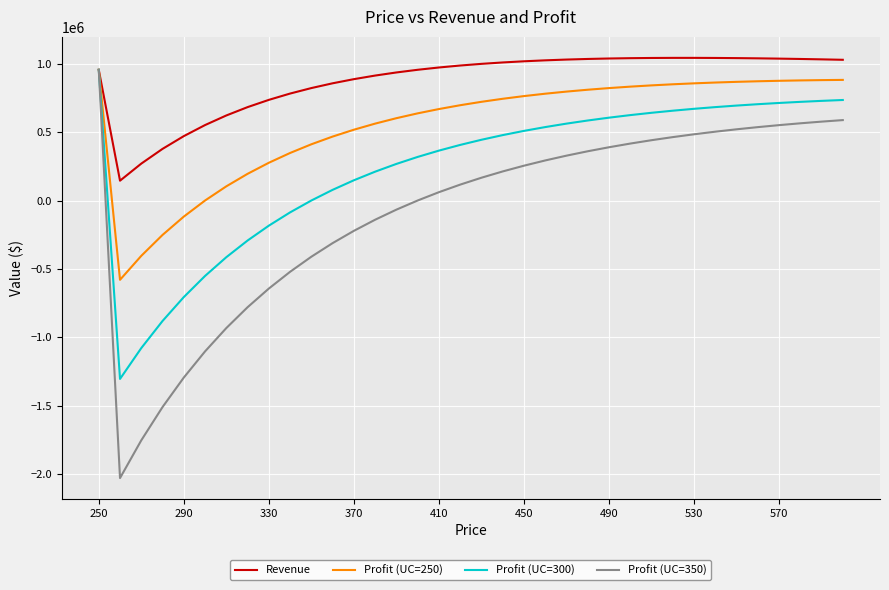

What is the sum of all Revenue values?

31483194.4